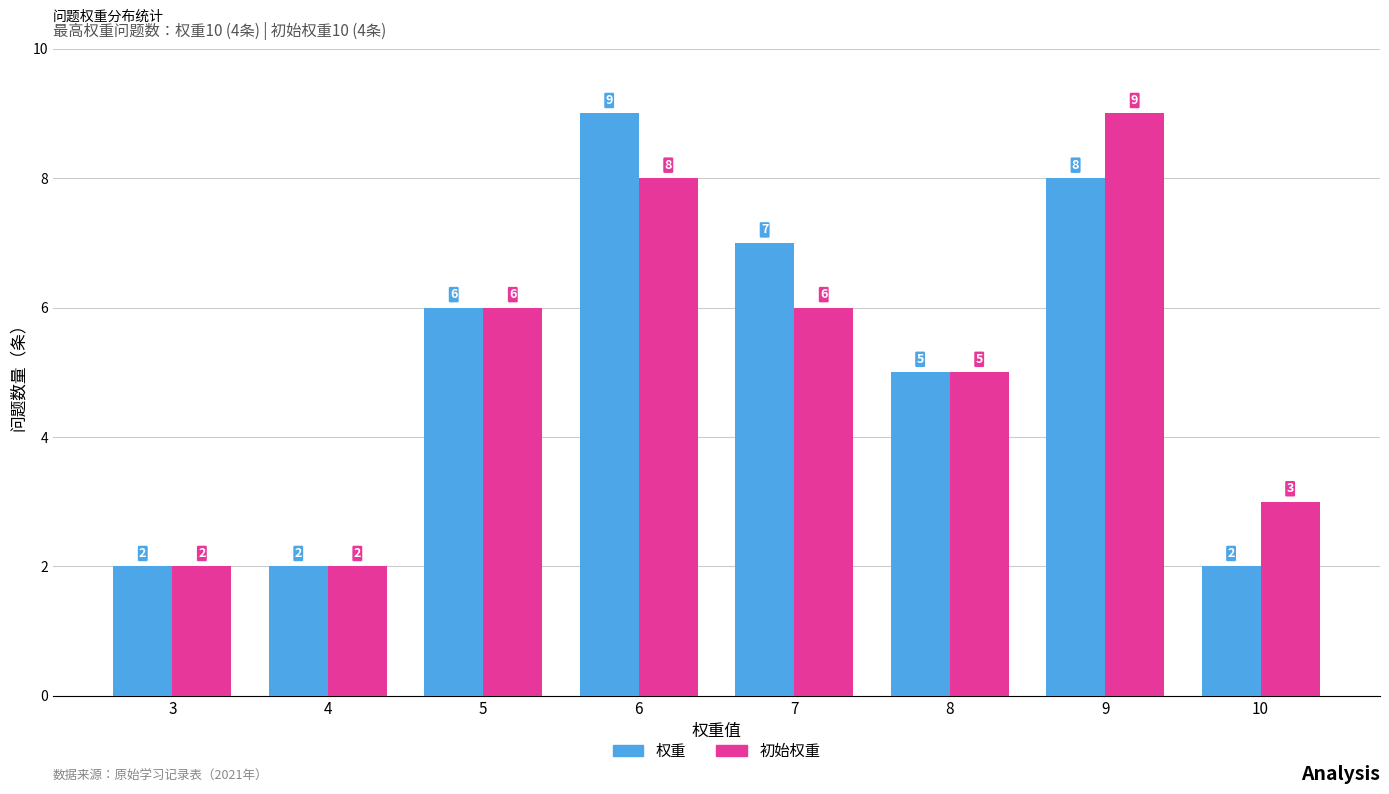

What are all the series names shown in the legend?

权重, 初始权重